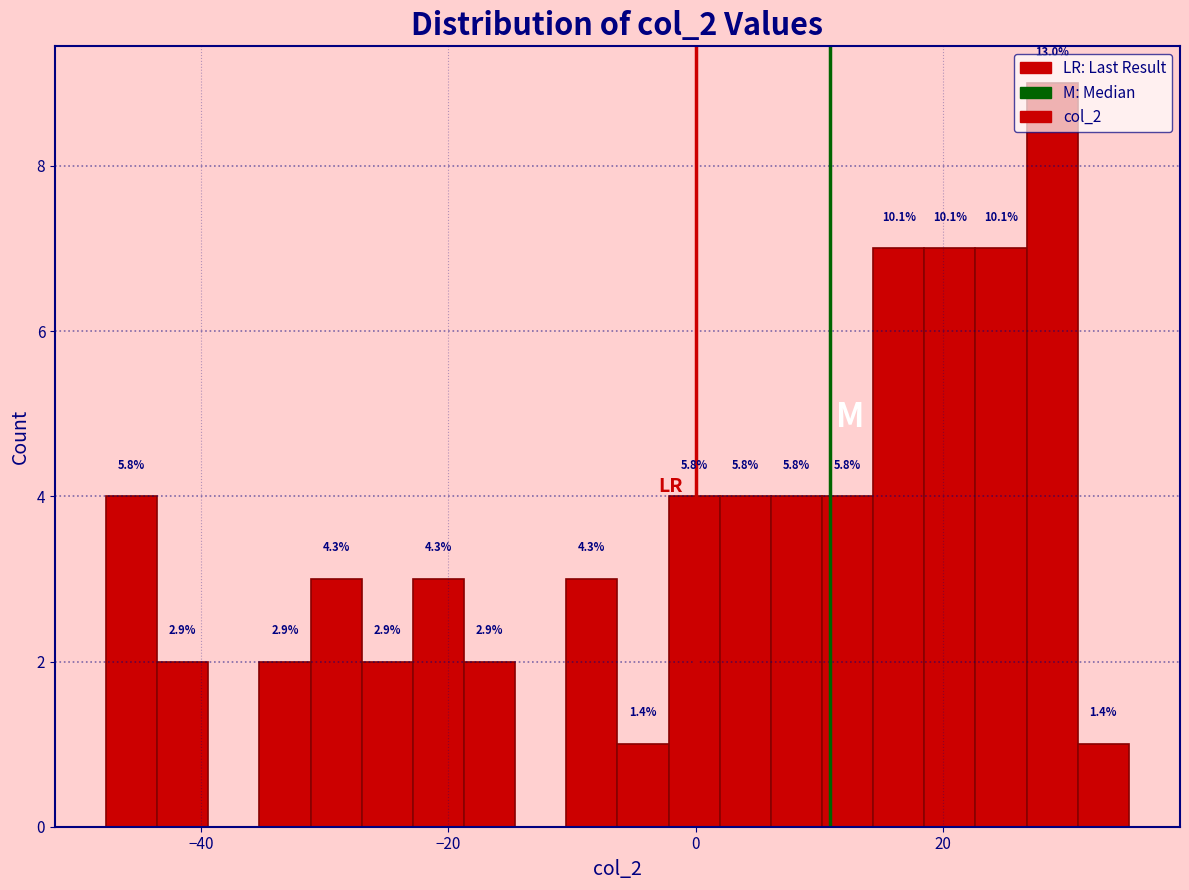

Around what value on the x-axis is the tallest bar? Give the approximate position of its centre, as read against the axis.

28